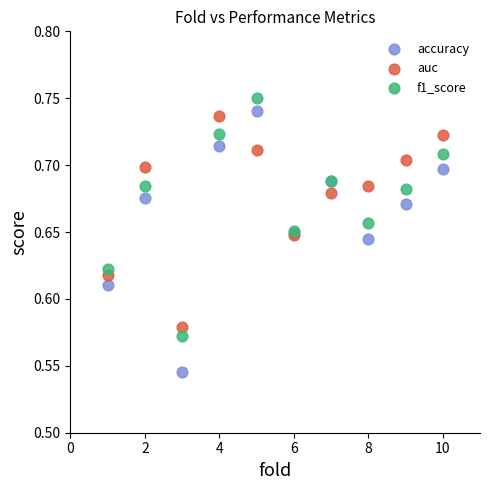

What is the X range (max minus min) for the scatter plot?

9.0